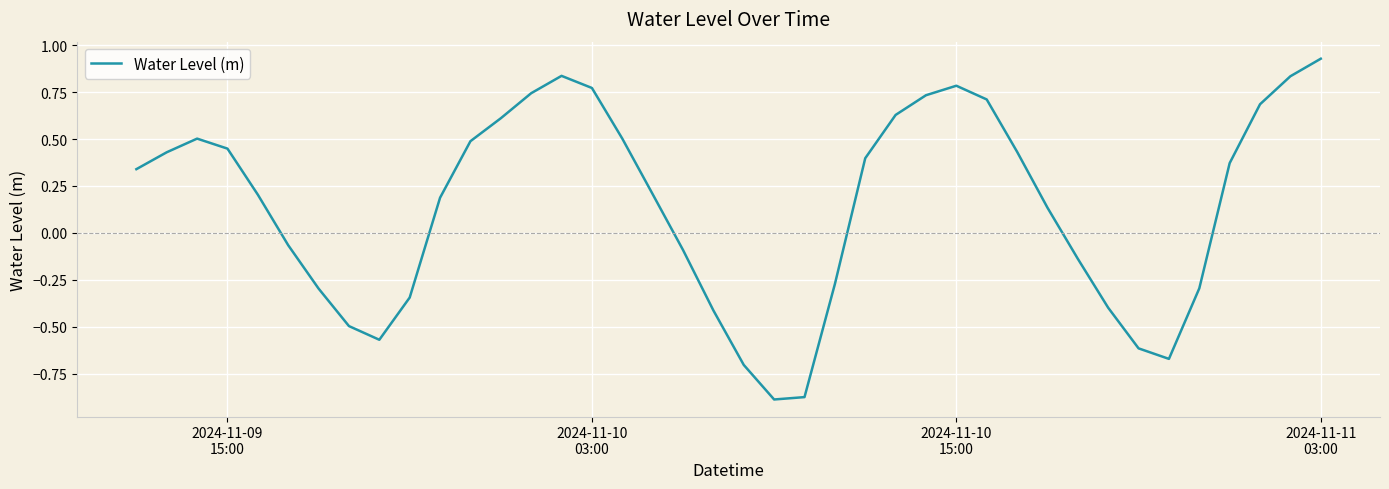

At which category does the chart reach its peak across all series?

2024-11-11
03:00